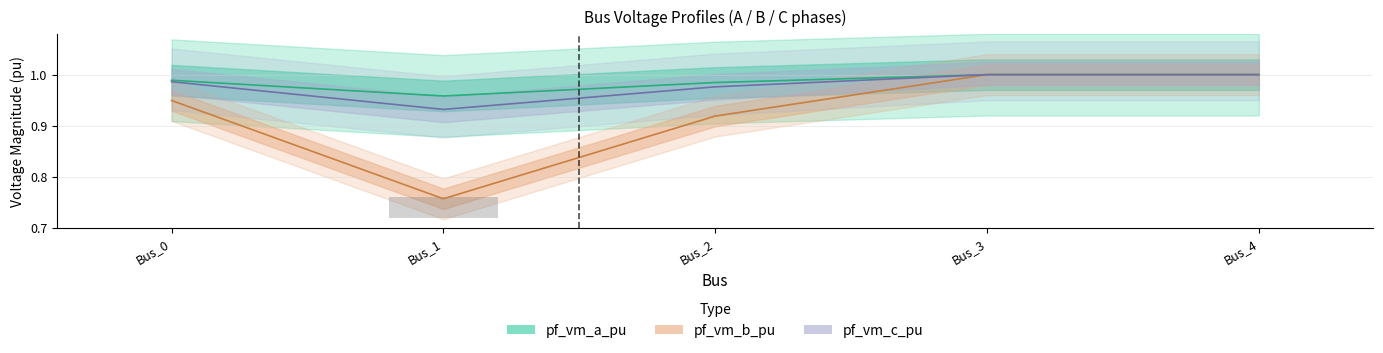

Are the bars grouped side by side (vs. stacked)?

Yes